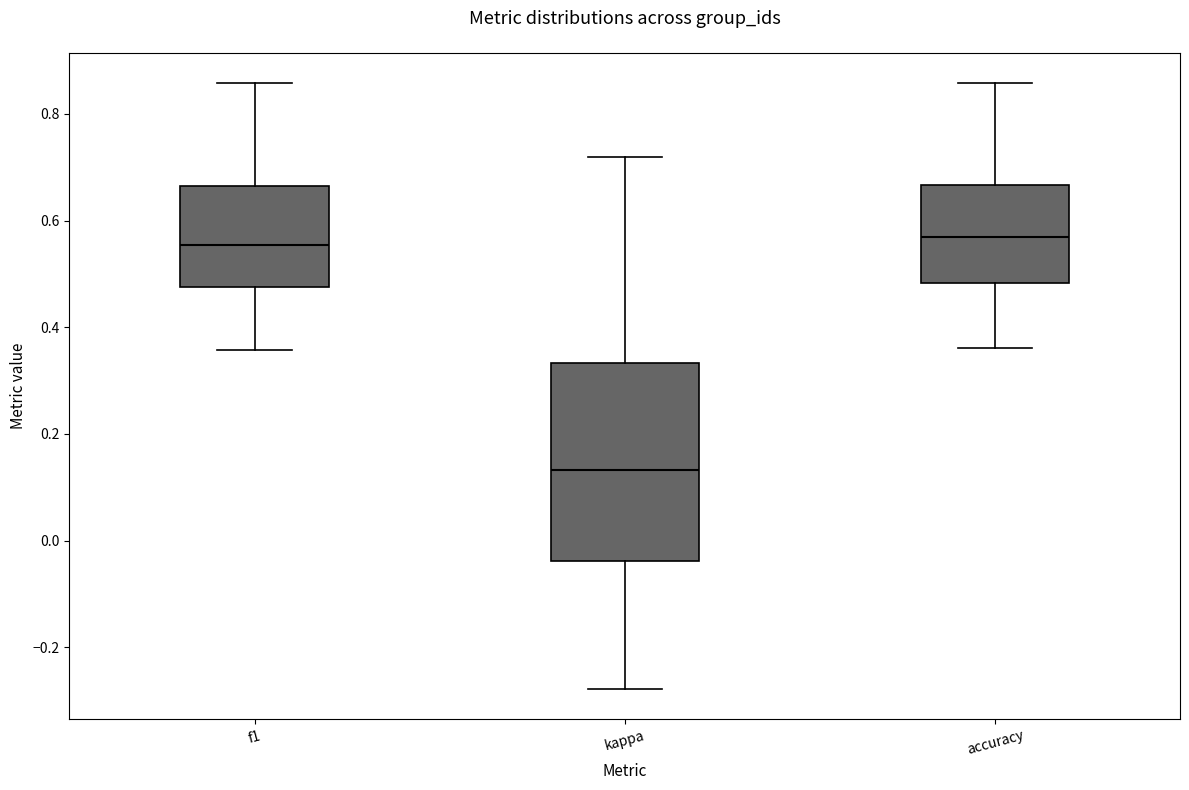

Which box's median line is the lowest?

kappa